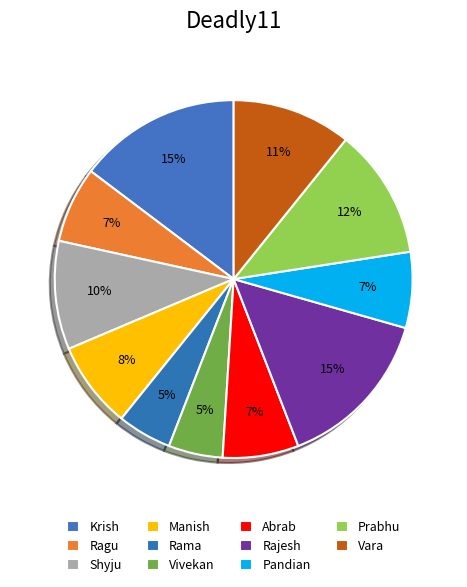

To the nearest percent, what is the difference between the Rajesh and Prabhu slice percentages?

3%